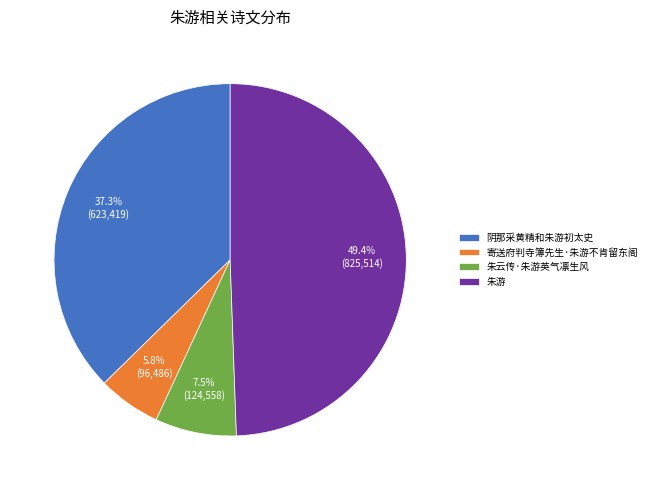

To the nearest percent, what is the difference between the largest and smallest slice percentages?

44%